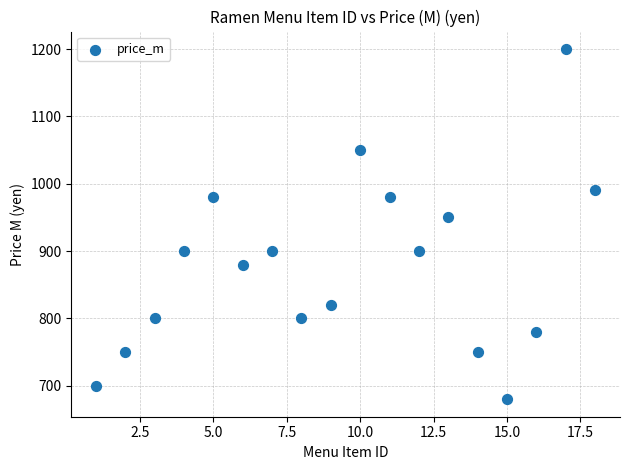

What Y value in the scatter plot is closest to 940?

950